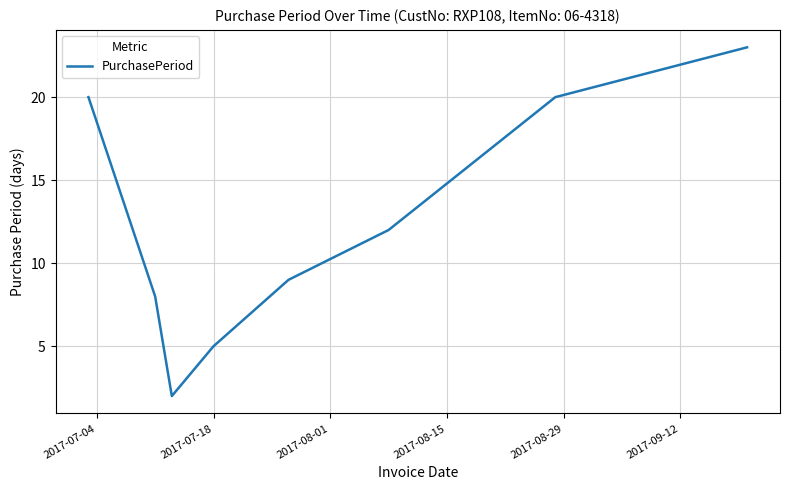

What is the sum of all values?

99